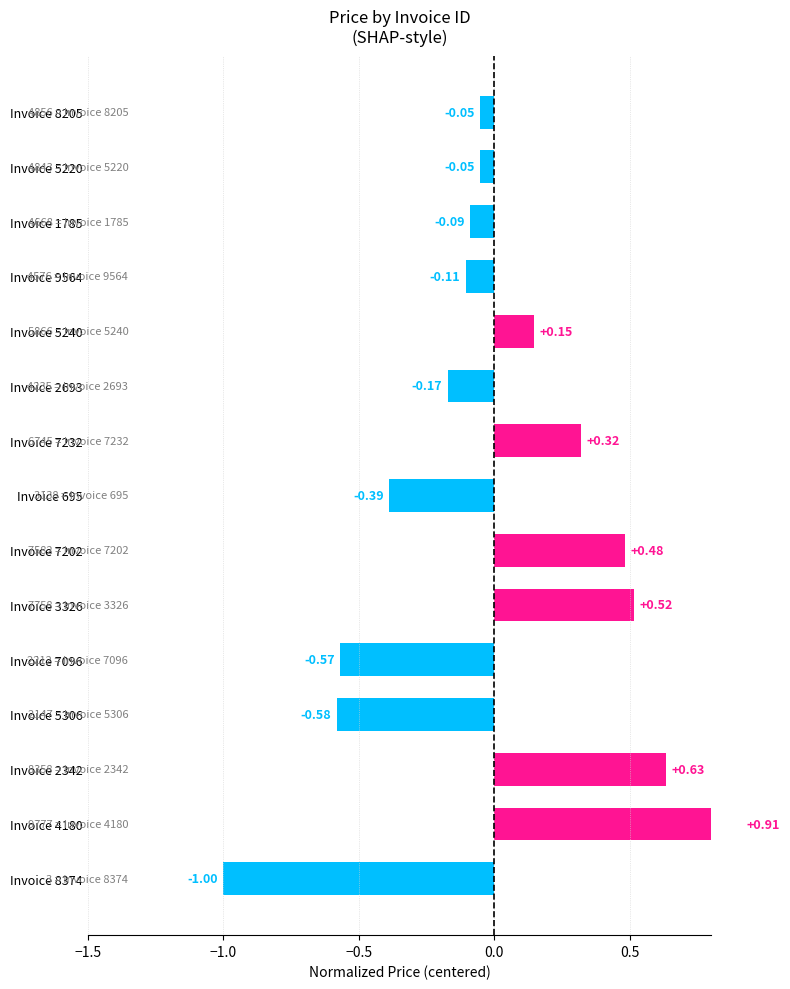

What is the change in value from Invoice 4180 to Invoice 3326?

-0.4